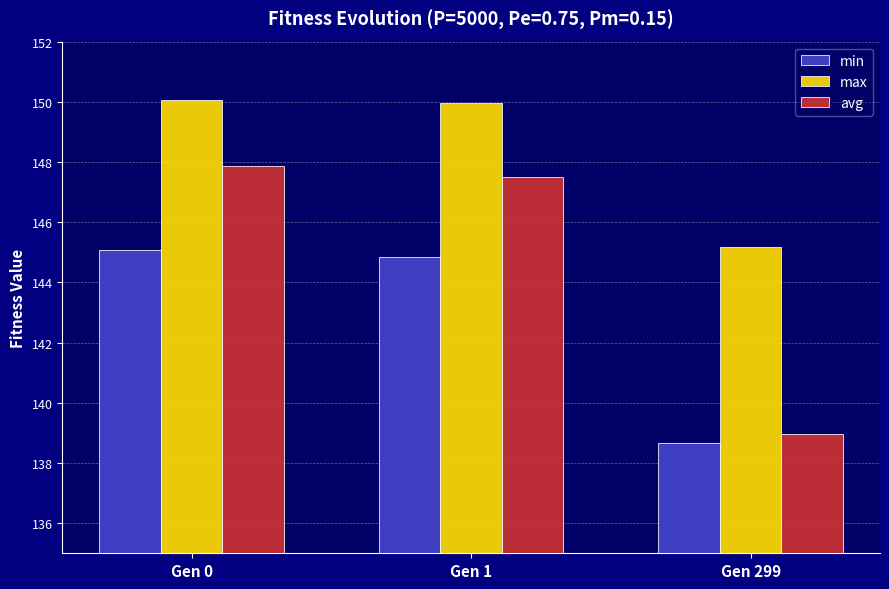

True or false: max has a value of 254.4 at Gen 1.

False